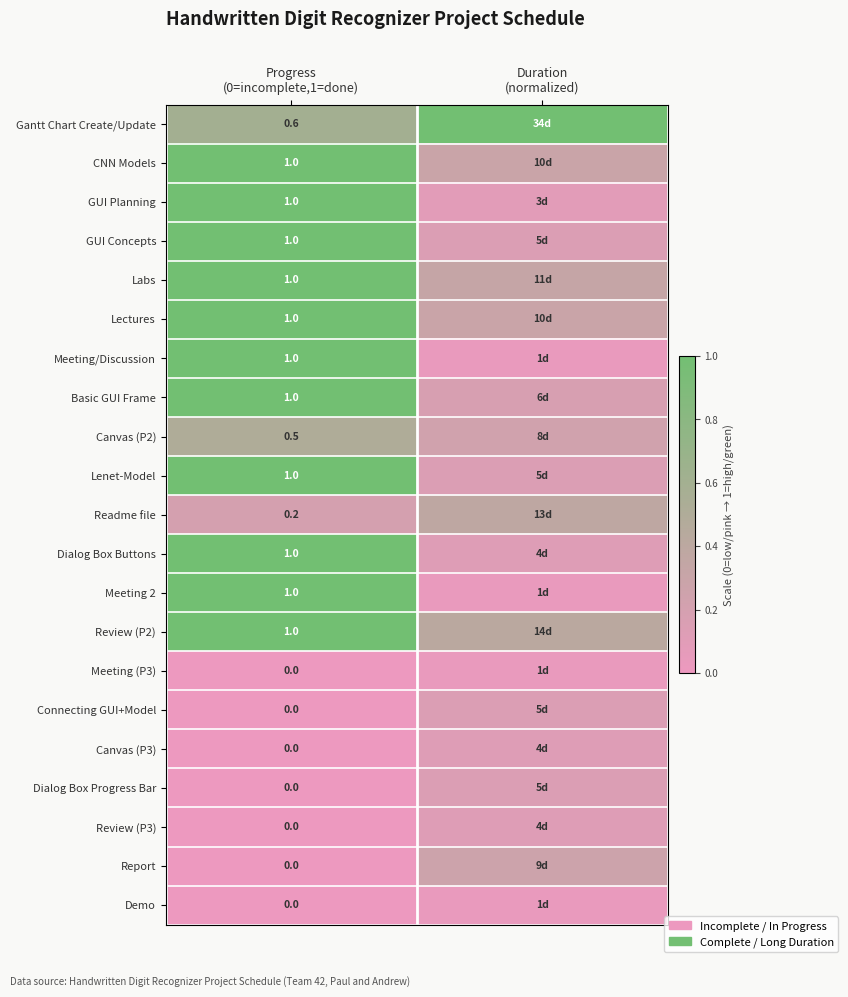

What is the difference between the Review (P3) values at Duration (normalized) and Progress (0=incomplete,1=done)?

0.1